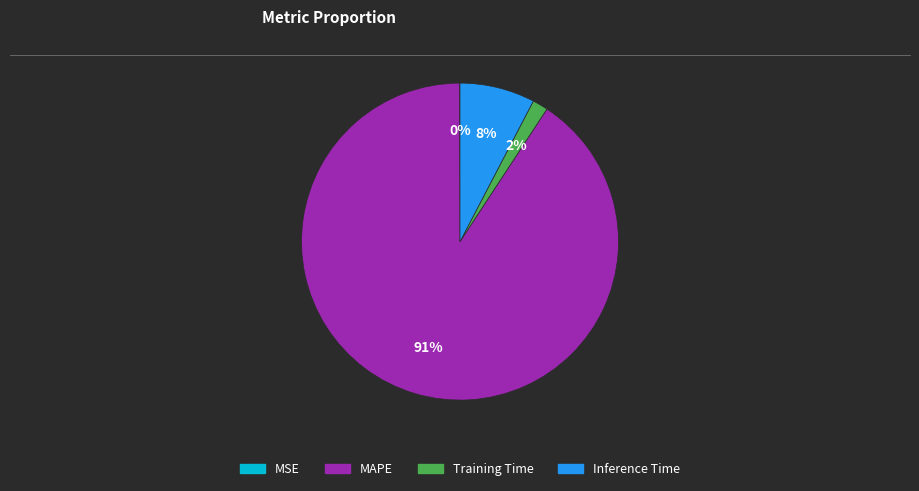

To the nearest percent, what portion does Inference Time represent?

8%